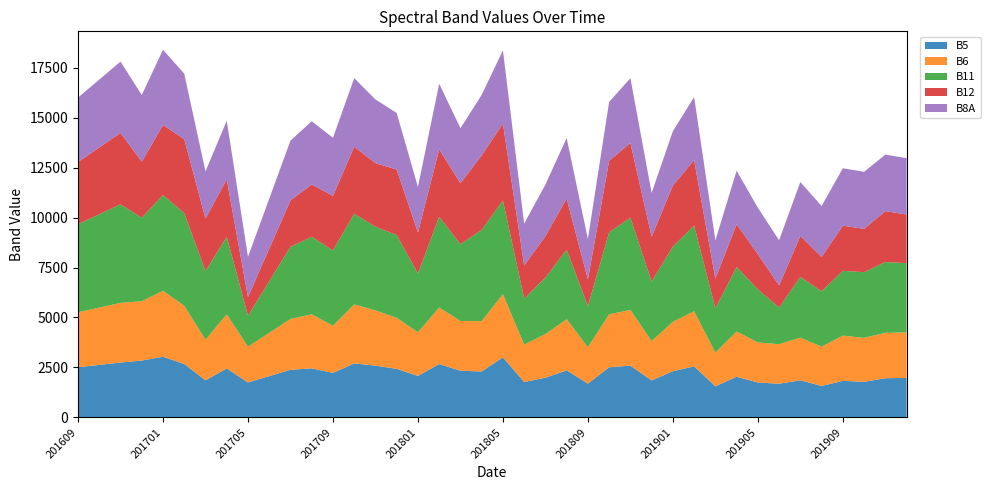

Reading left to right, transcribe all the data shown in this chart.

B5: 201609=2510	201610=2627	201611=2745	201612=2844	201701=3036	201702=2672	201703=1854	201704=2449	201705=1748	201706=2065	201707=2382	201708=2454	201709=2226	201710=2702	201711=2590	201712=2428	201801=2076	201802=2669	201803=2335	201804=2298	201805=3004	201806=1771	201807=1985	201808=2354	201809=1689	201810=2506	201811=2591	201812=1850	201901=2312	201902=2553	201903=1554	201904=2034	201905=1746	201906=1685	201907=1858	201908=1574	201909=1828	201910=1781	201911=1961	201912=1976
B6: 201609=2752	201610=2868	201611=2985	201612=2970	201701=3300	201702=2910	201703=2036	201704=2707	201705=1787	201706=2166	201707=2545	201708=2706	201709=2361	201710=2953	201711=2763	201712=2556	201801=2181	201802=2829	201803=2490	201804=2520	201805=3162	201806=1874	201807=2185	201808=2558	201809=1822	201810=2651	201811=2790	201812=1963	201901=2474	201902=2759	201903=1686	201904=2263	201905=2005	201906=1978	201907=2136	201908=1965	201909=2265	201910=2201	201911=2272	201912=2277
B11: 201609=4405	201610=4670	201611=4935	201612=4175	201701=4790	201702=4641	201703=3433	201704=3887	201705=1550	201706=2581	201707=3612	201708=3879	201709=3766	201710=4535	201711=4191	201712=4140	201801=2943	201802=4543	201803=3840	201804=4568	201805=4688	201806=2306	201807=2828	201808=3481	201809=2051	201810=4107	201811=4613	201812=2985	201901=3762	201902=4288	201903=2226	201904=3231	201905=2654	201906=1835	201907=3037	201908=2775	201909=3242	201910=3285	201911=3542	201912=3467
B12: 201609=3114	201610=3343	201611=3572	201612=2809	201701=3503	201702=3700	201703=2624	201704=2871	201705=935	201706=1628	201707=2321	201708=2617	201709=2731	201710=3358	201711=3179	201712=3280	201801=2051	201802=3372	201803=3053	201804=3724	201805=3852	201806=1655	201807=2071	201808=2553	201809=1345	201810=3574	201811=3741	201812=2244	201901=3052	201902=3275	201903=1481	201904=2139	201905=1766	201906=1107	201907=2050	201908=1712	201909=2262	201910=2166	201911=2545	201912=2435
B8A: 201609=3222	201610=3395	201611=3568	201612=3333	201701=3770	201702=3274	201703=2363	201704=2931	201705=2015	201706=2502	201707=2990	201708=3164	201709=2909	201710=3429	201711=3187	201712=2827	201801=2279	201802=3284	201803=2751	201804=3028	201805=3661	201806=2093	201807=2582	201808=3034	201809=2022	201810=2948	201811=3241	201812=2189	201901=2721	201902=3156	201903=1908	201904=2677	201905=2321	201906=2259	201907=2697	201908=2551	201909=2869	201910=2856	201911=2829	201912=2818